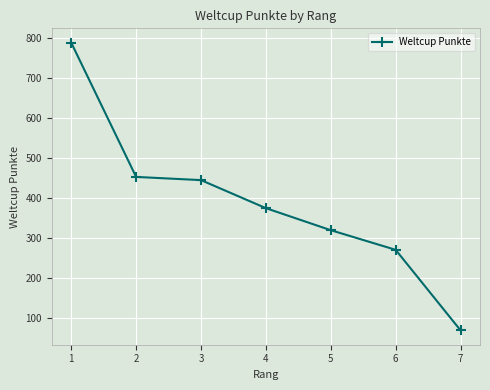

The value at 6 is 481. True or false?

False